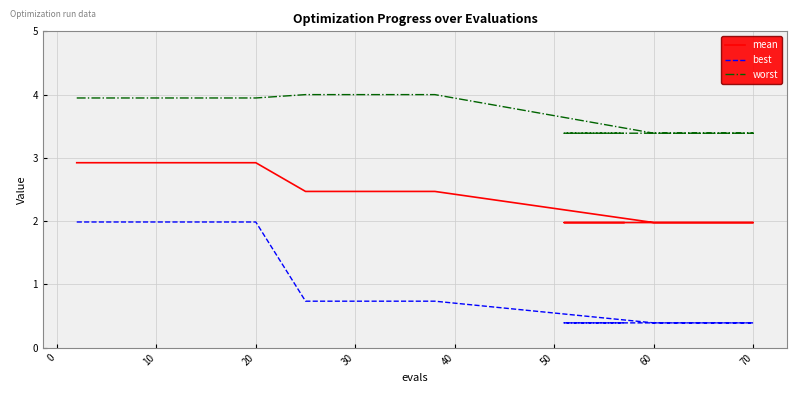

At how many categories does at least one series exceed 1?

30